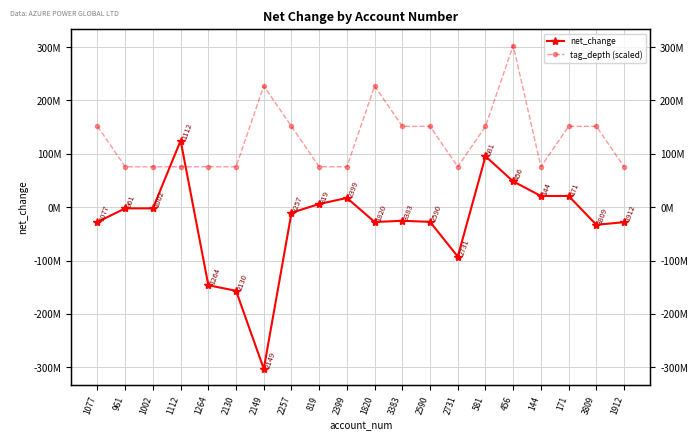

After their last crossing, which series has the higher values: tag_depth (scaled) or net_change?

tag_depth (scaled)